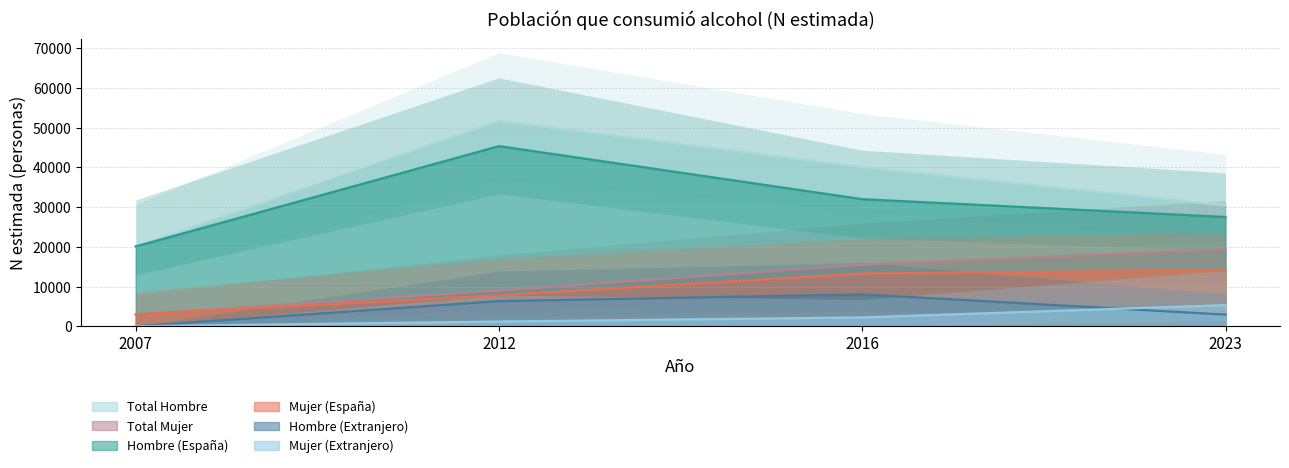

Between 2007 and 2016, which is larger?

2016